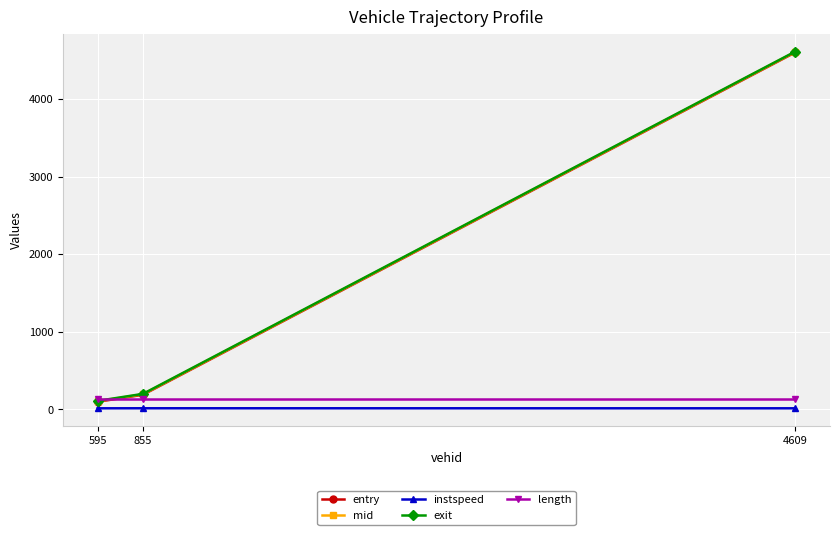

Where is entry nearest to the value 2347?

855